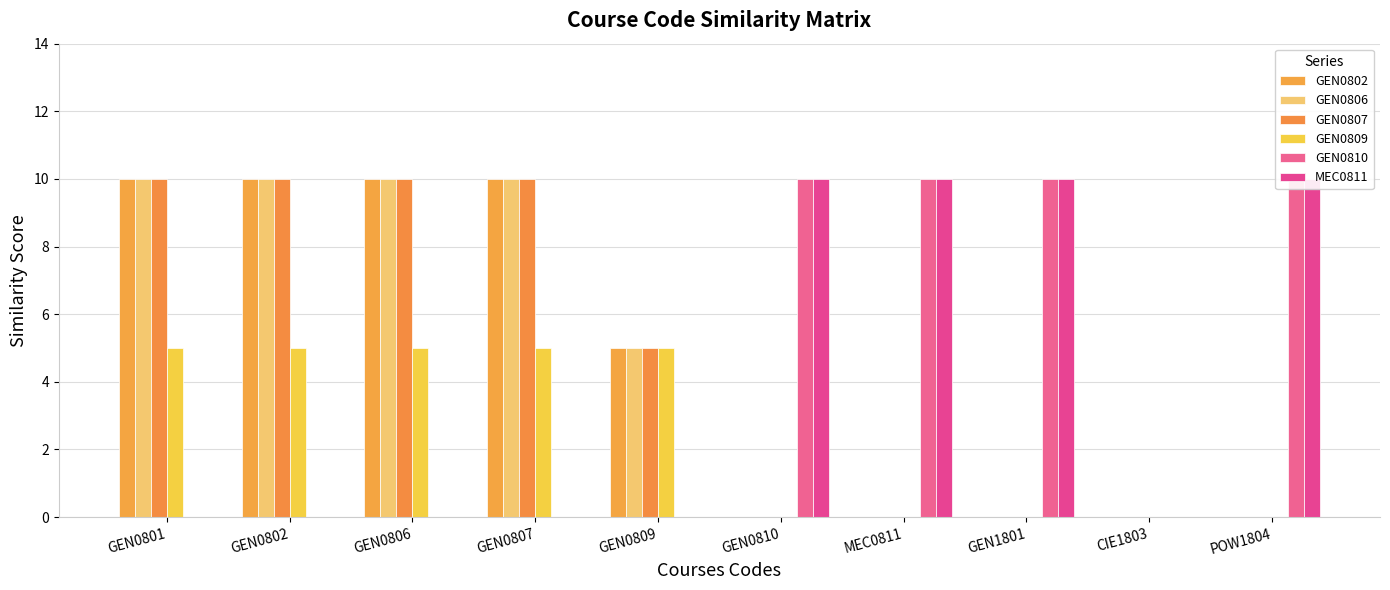

How many distinct data groups are displayed?

6